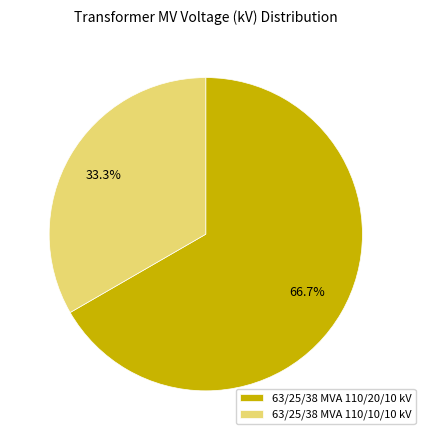

To the nearest percent, what is the difference between the largest and smallest slice percentages?

33%